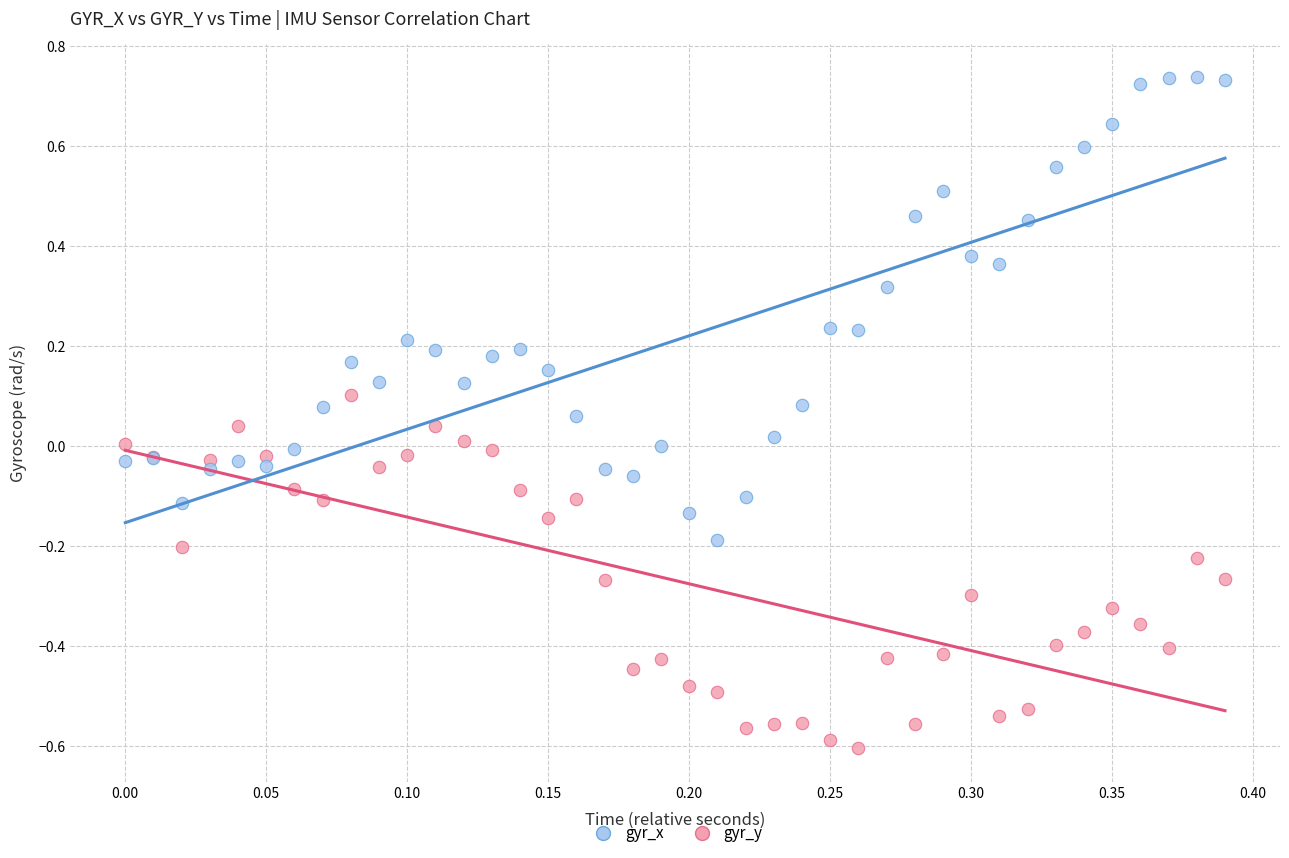

Which series reaches the maximum Y coordinate?

gyr_x